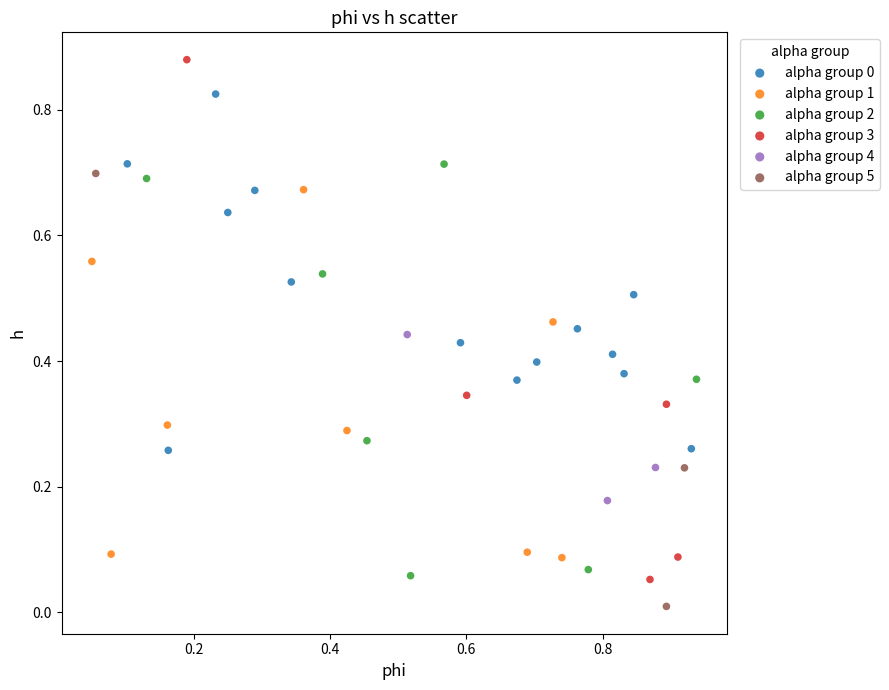

Which series contains the highest Y value?

alpha group 3